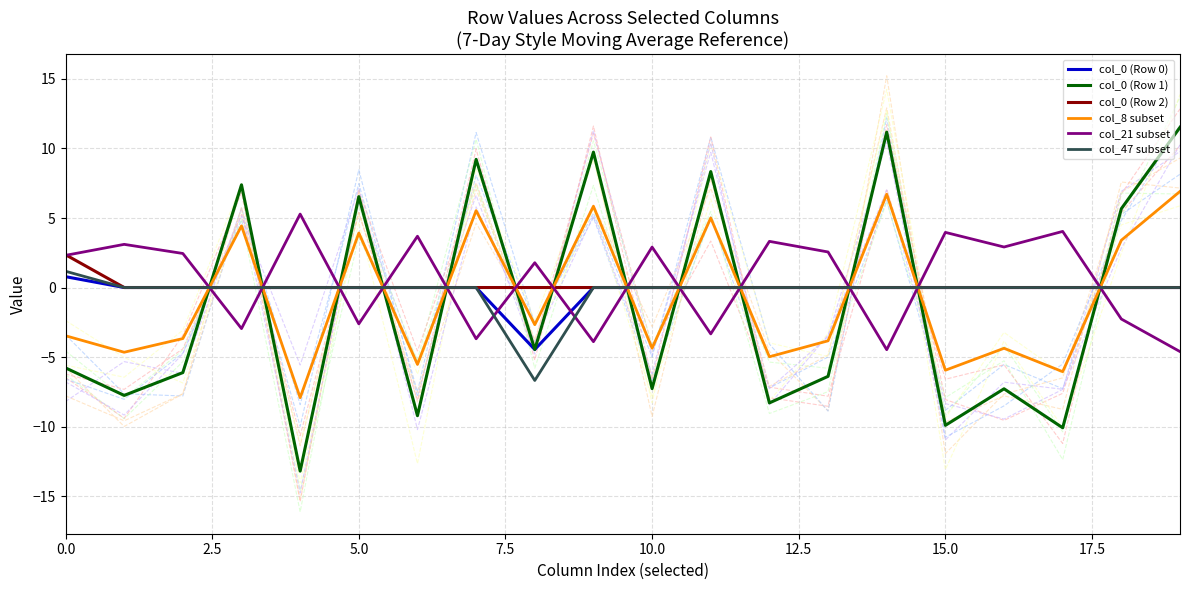

True or false: col_47 subset and col_0 (Row 2) cross at least once.

False